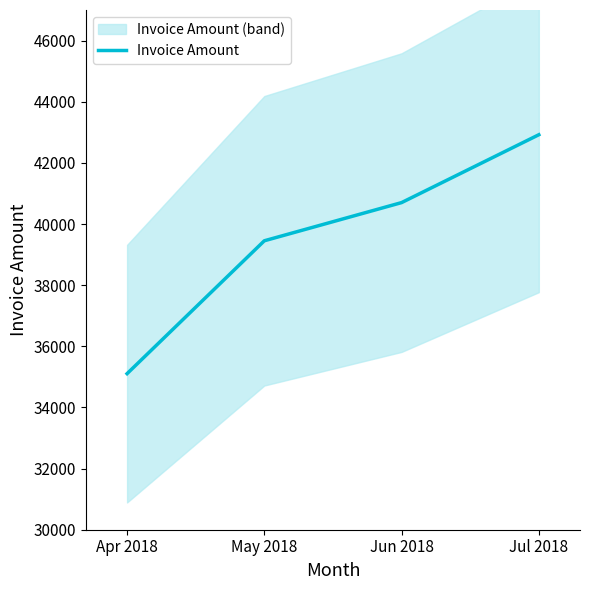

What is the label of the 4th point from the left?

Jul 2018